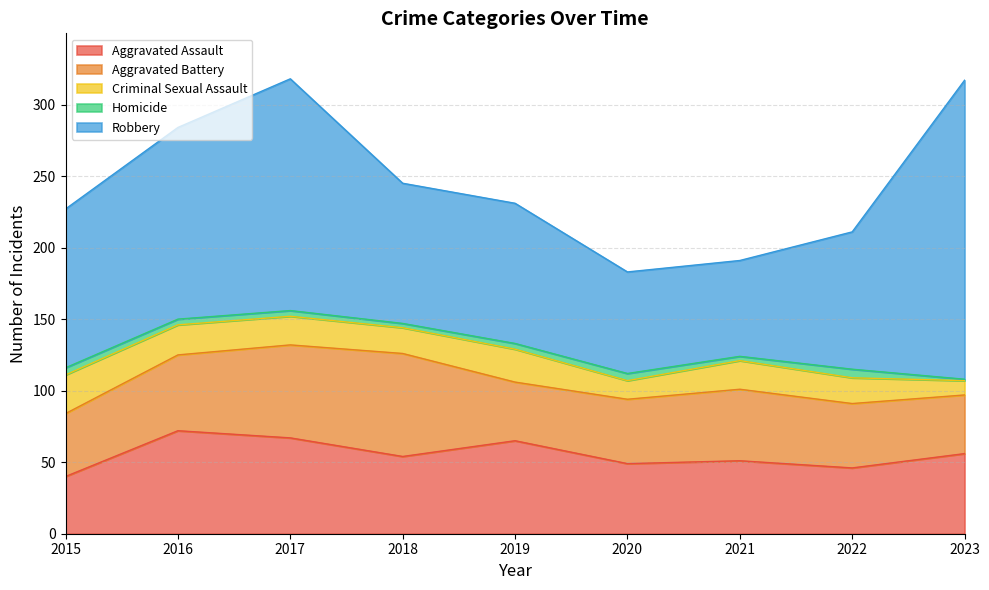

What value does the Criminal Sexual Assault series have at 2020?

13